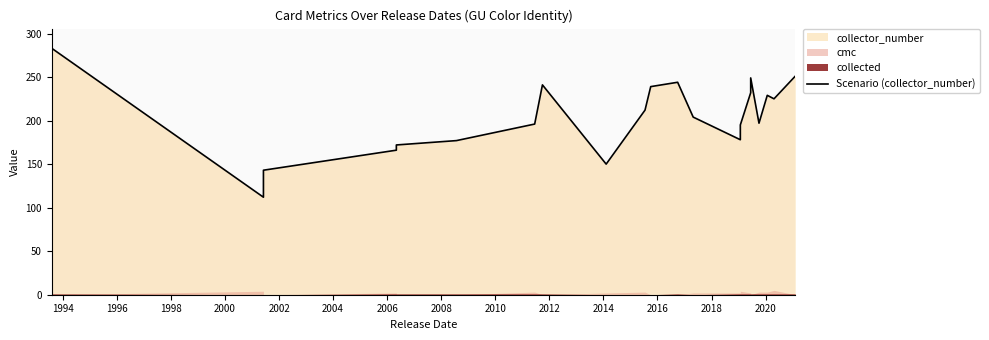

Reading left to right, extract all data points from this chart.

283	112	143	166	172	177	196	241	150	212	239	244	204	178	183	195	232	249	197	229	225	251